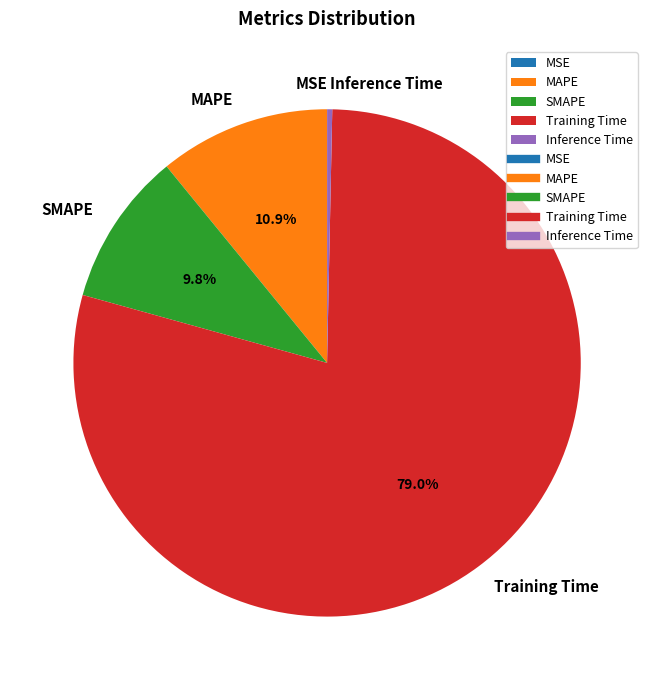

What is the largest slice in the pie chart?

Training Time